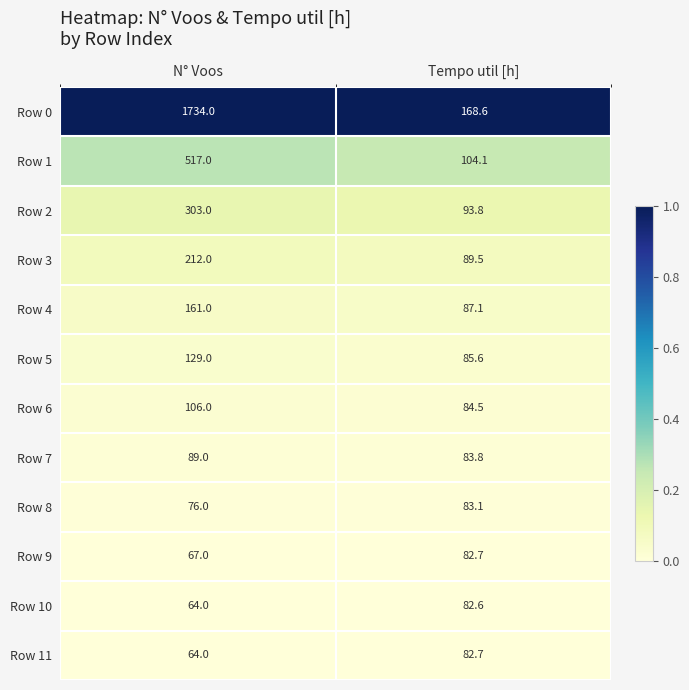

At which label is Row 8 closest to 79?

N° Voos